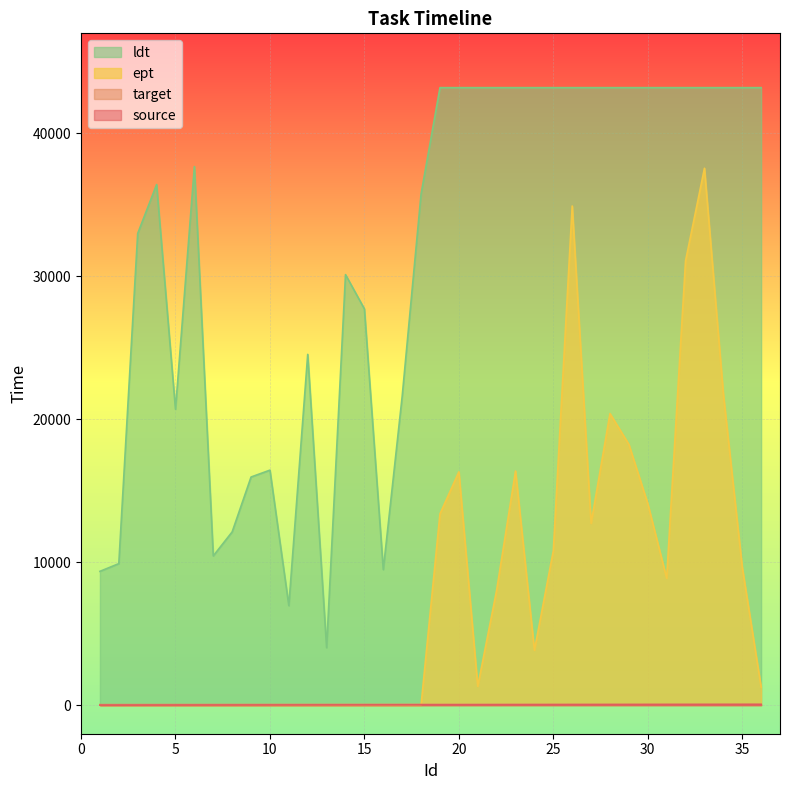

Is it true that target equals 30 at 19?

False